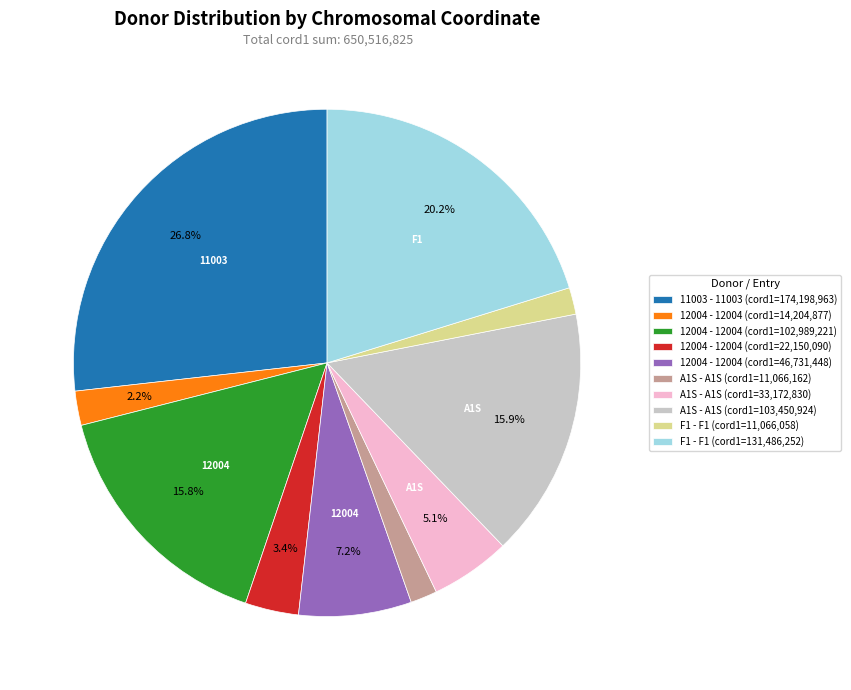

To the nearest percent, what is the difference between the largest and smallest slice percentages?

25%